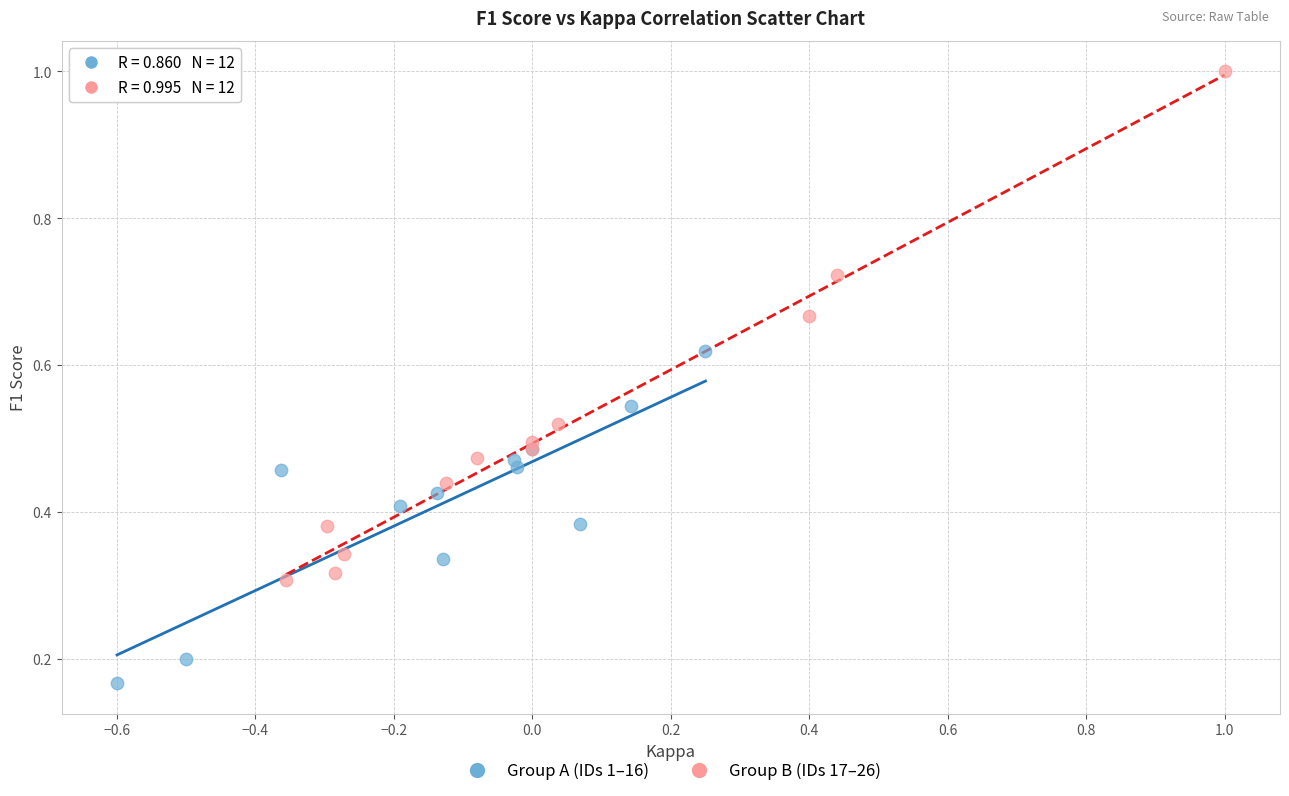

Which series has the widest spread of Y values?

Group B (IDs 17–26)